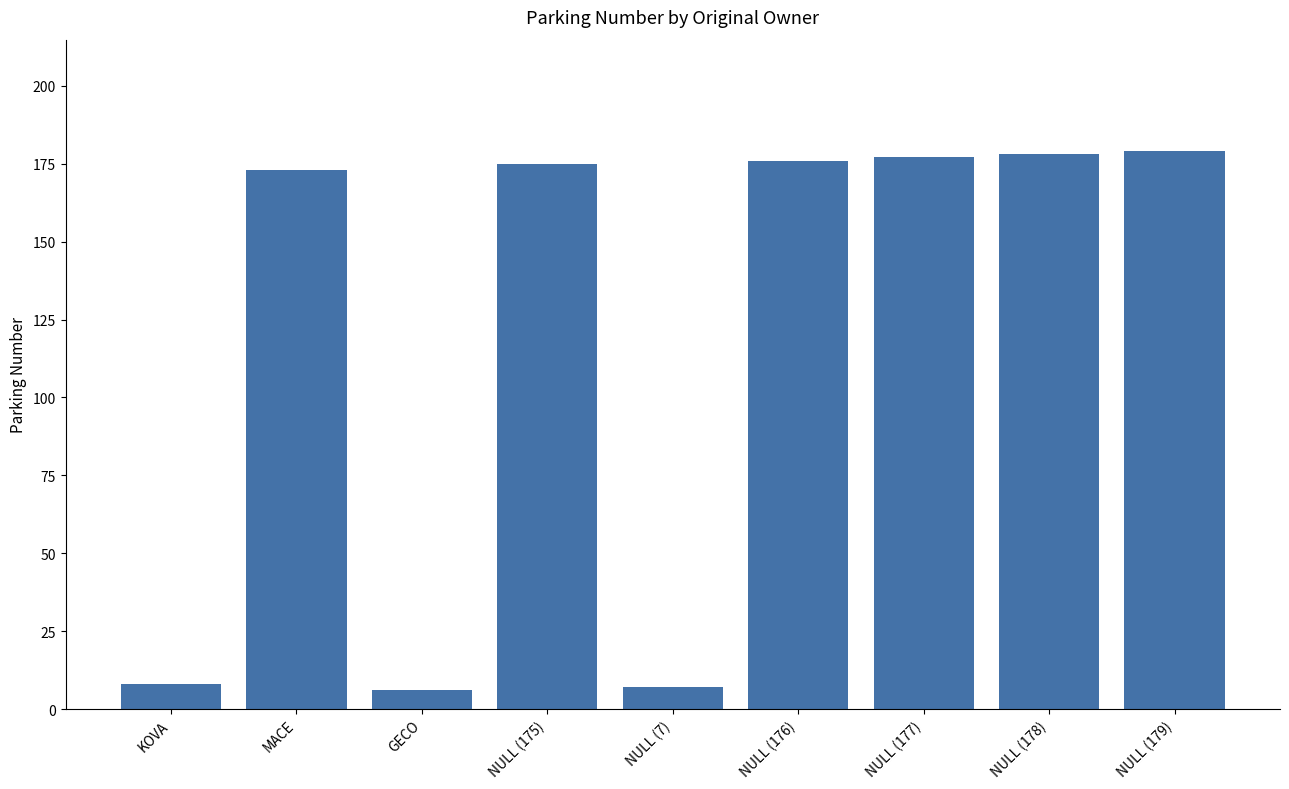

Are the bars horizontal?

No